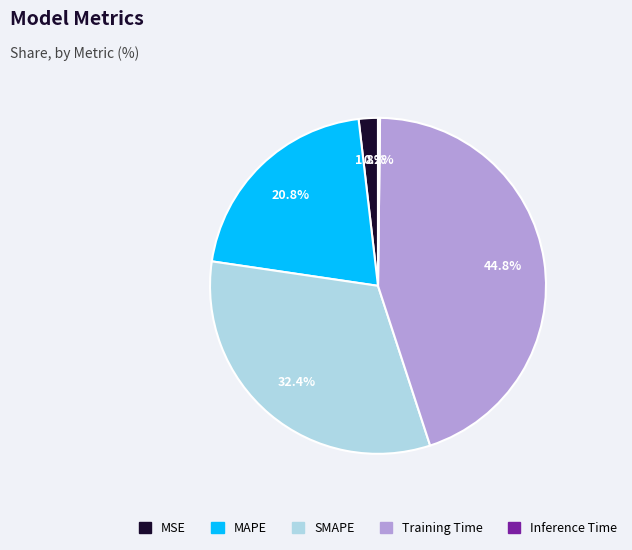

Which has a higher value, Training Time or MAPE?

Training Time